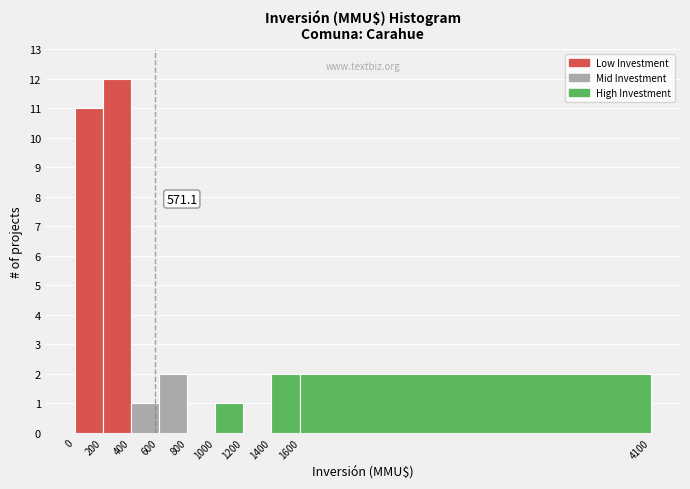

Over which range of the x-axis is the bar tallest?

200 to 400